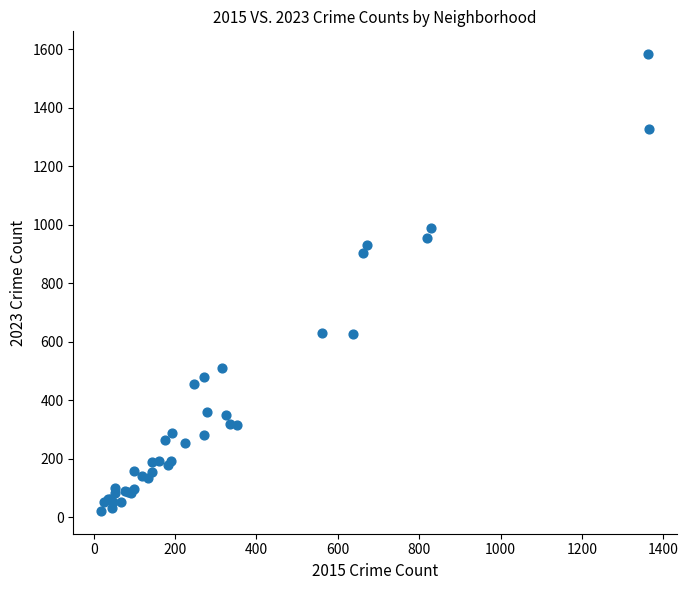

What Y value in the scatter plot is closest to 803?

903